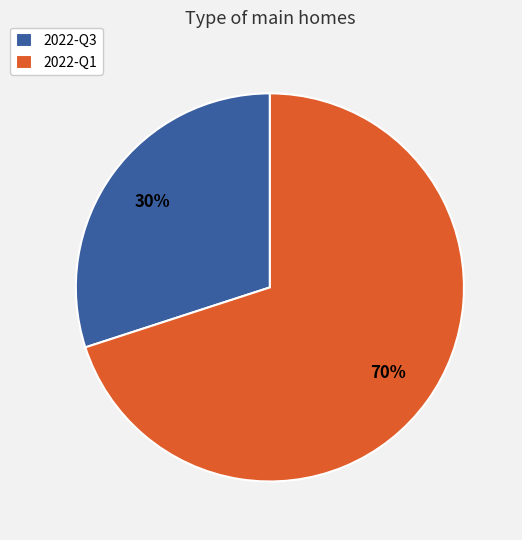

Combined, do 2022-Q3 and 2022-Q1 account for over 50%?

Yes